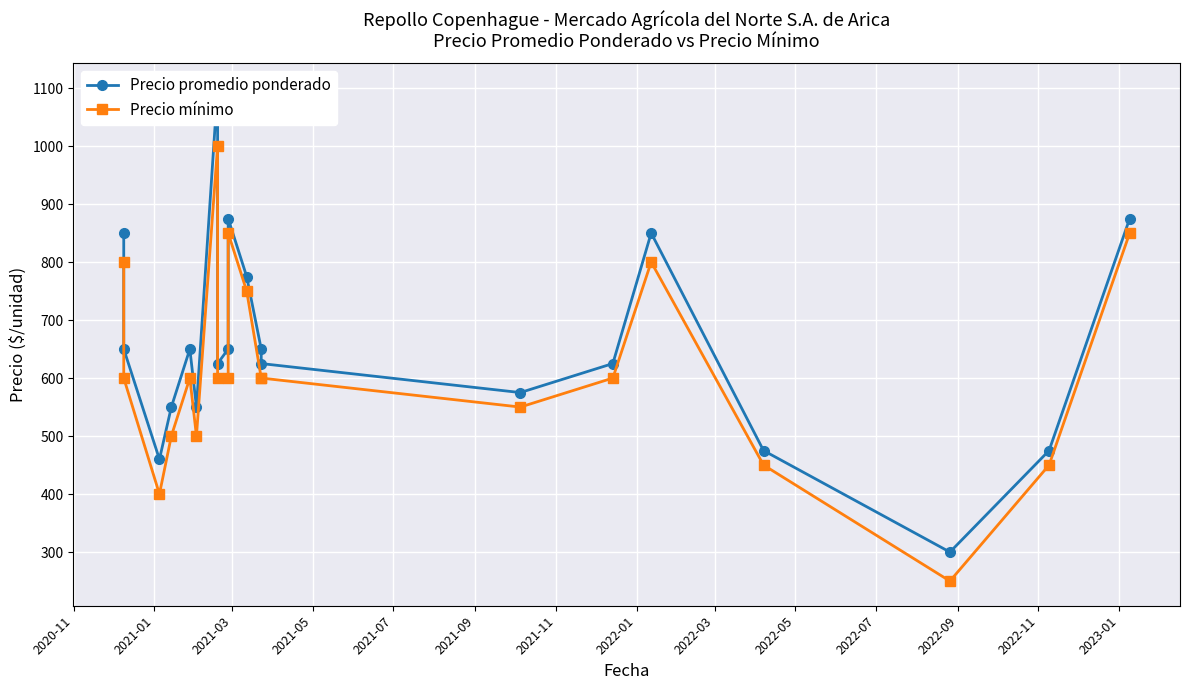

Which series has the widest spread of values?

Precio promedio ponderado